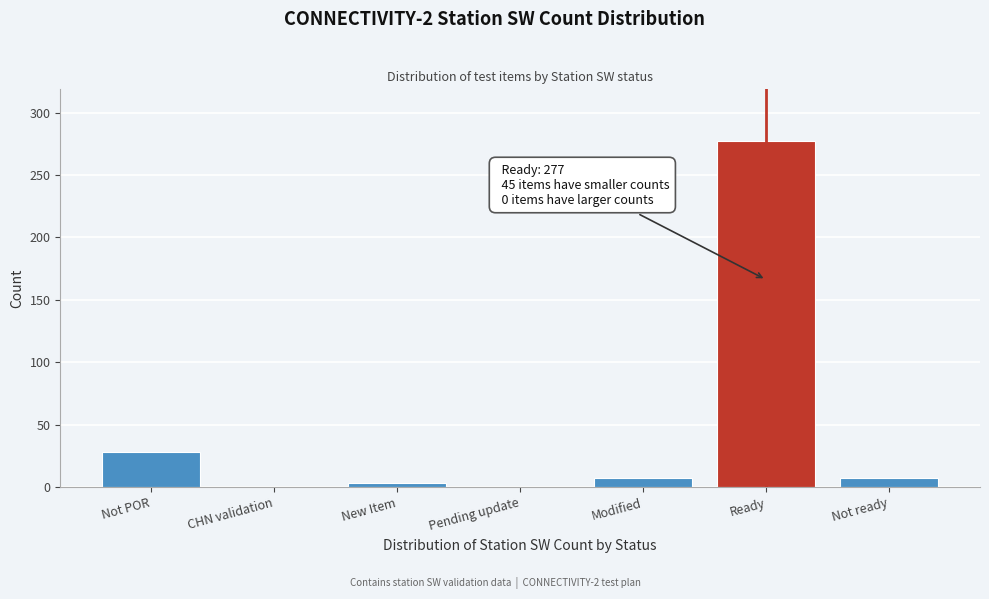

Reading left to right, extract all data points from this chart.

Not POR=28	CHN validation=0	New Item=3	Pending update=0	Modified=7	Ready=277	Not ready=7